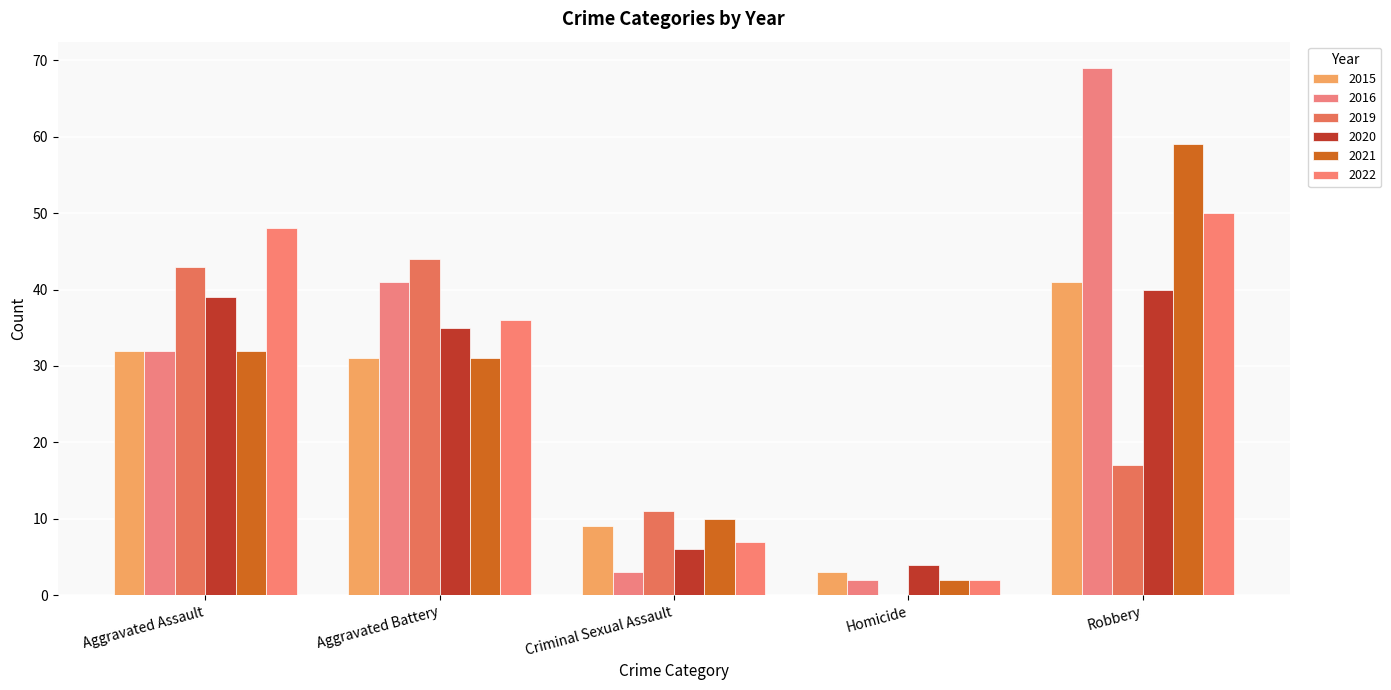

What is the sum of the 2022 values at Homicide and Criminal Sexual Assault?

9